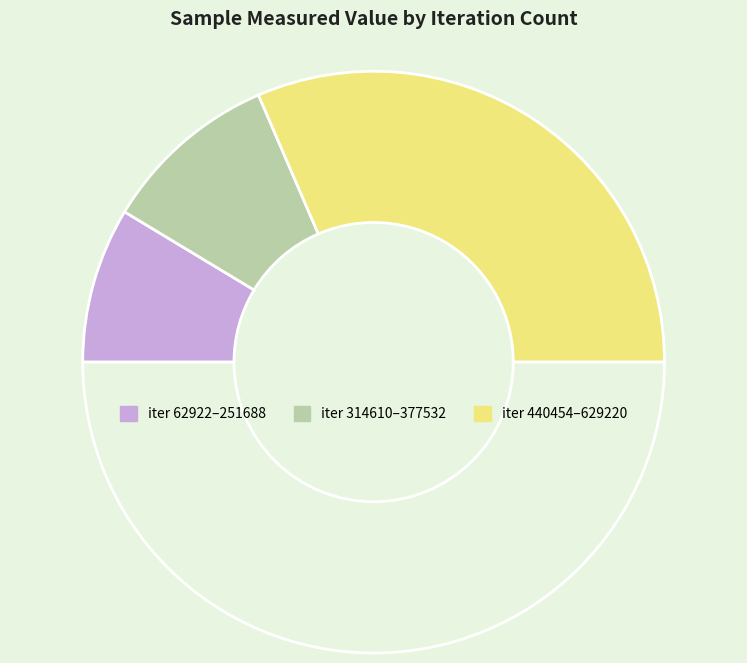

How many slices are in this pie chart?

4